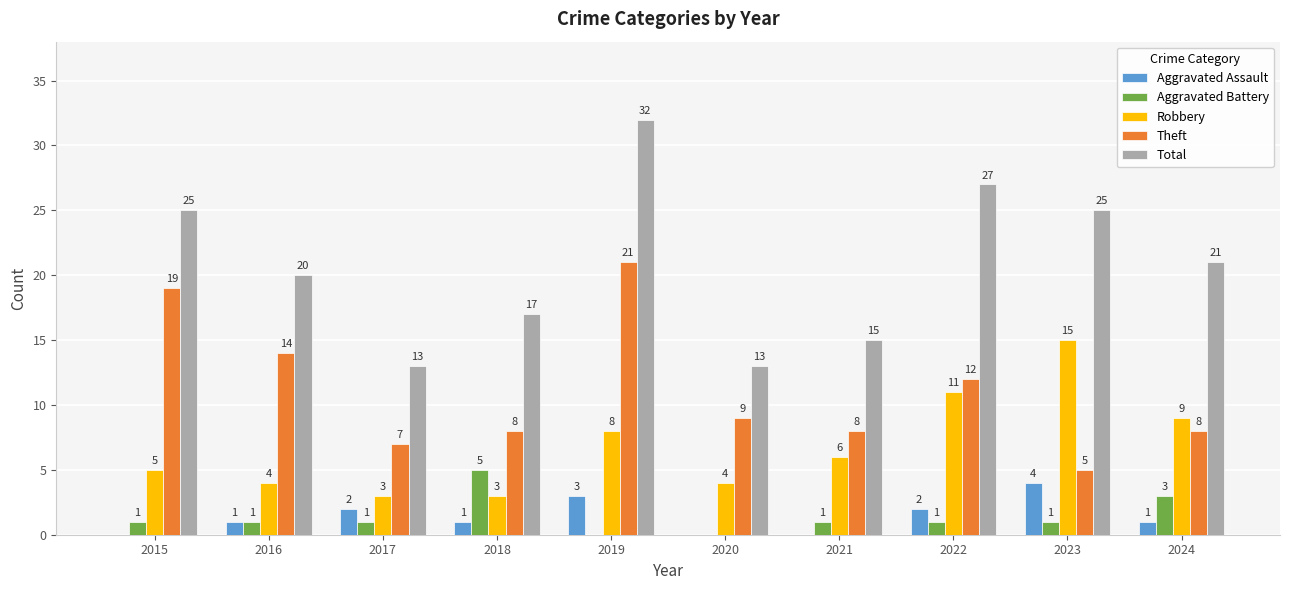

Are the bars horizontal?

No